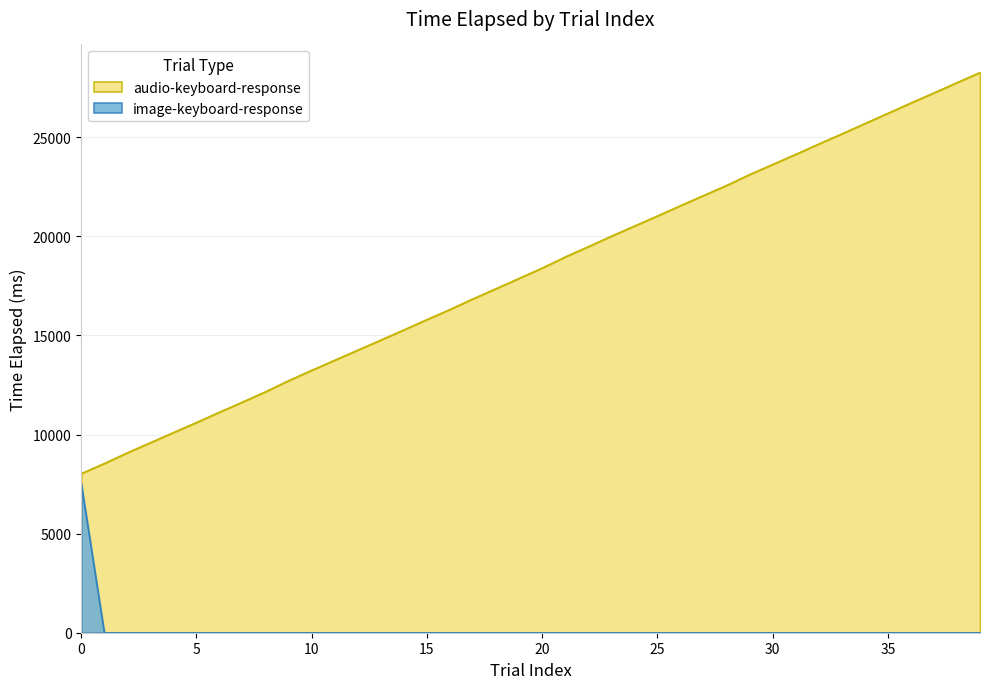

How many categories are shown in the chart?

40